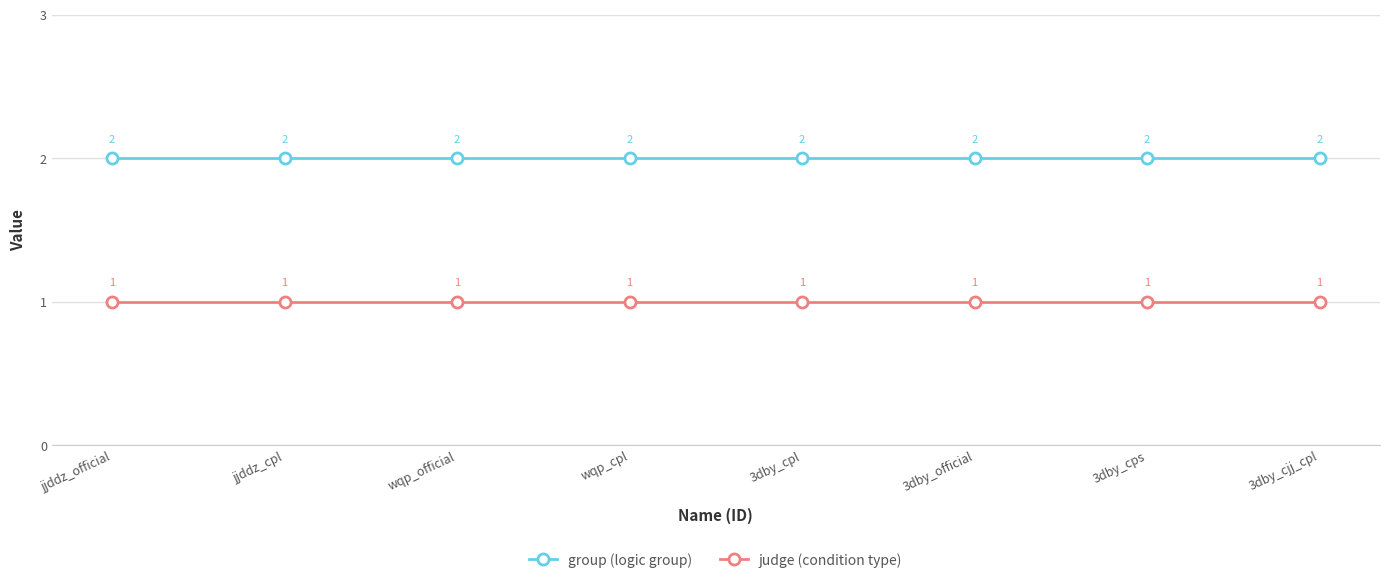

What is the sum of all judge (condition type) values?

8